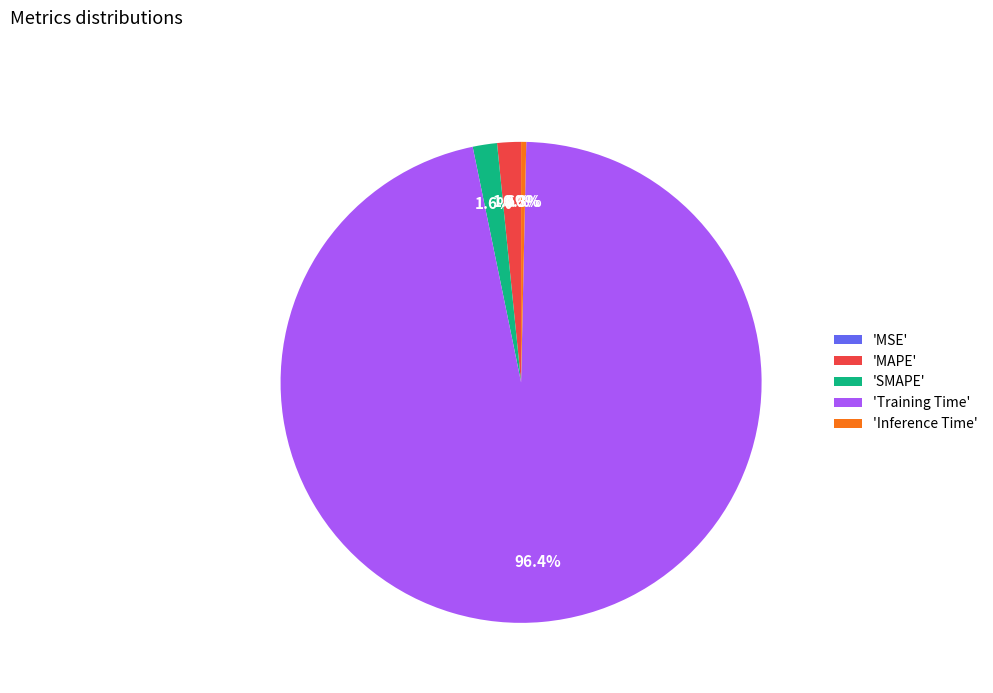

Is there a majority slice in this chart?

Yes